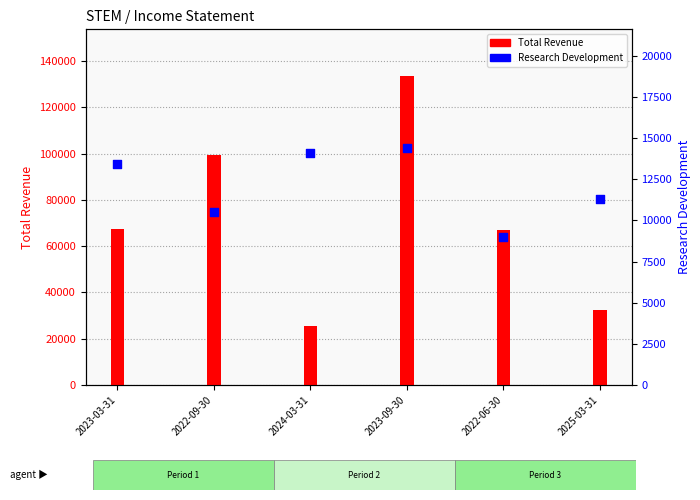

At how many categories does at least one series exceed 32444?

5